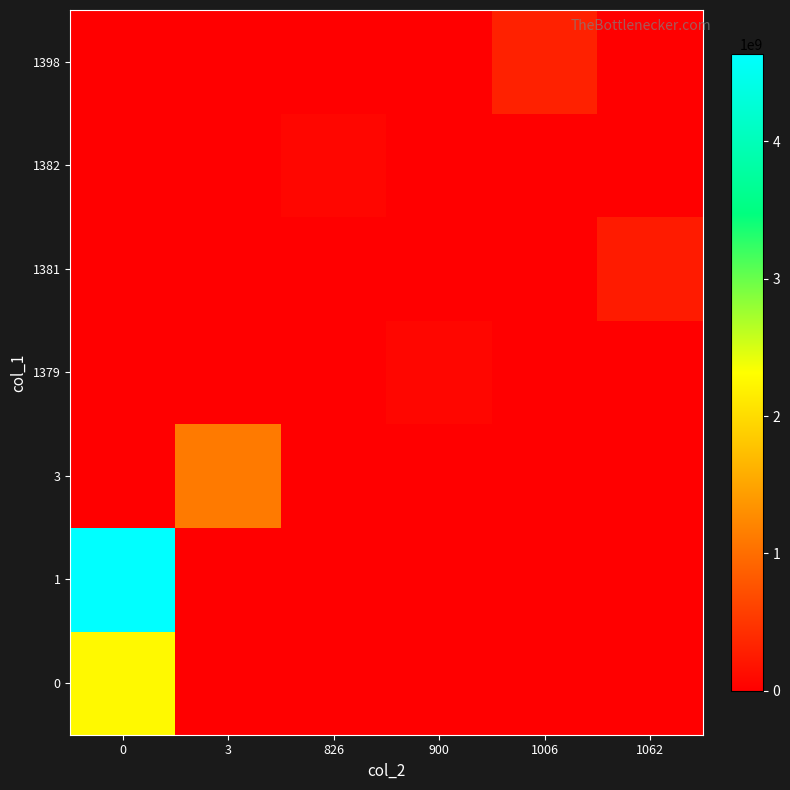

Reading left to right, transcribe all the data shown in this chart.

0: 0=2272826732	3=0	826=0	900=0	1006=0	1062=0
1: 0=4637259468	3=0	826=0	900=0	1006=0	1062=0
3: 0=0	3=1119699719	826=0	900=0	1006=0	1062=0
1379: 0=0	3=0	826=0	900=65302013	1006=0	1062=0
1381: 0=0	3=0	826=0	900=0	1006=0	1062=259754578
1382: 0=0	3=0	826=65305283	900=0	1006=0	1062=0
1398: 0=0	3=0	826=0	900=0	1006=311781835	1062=0